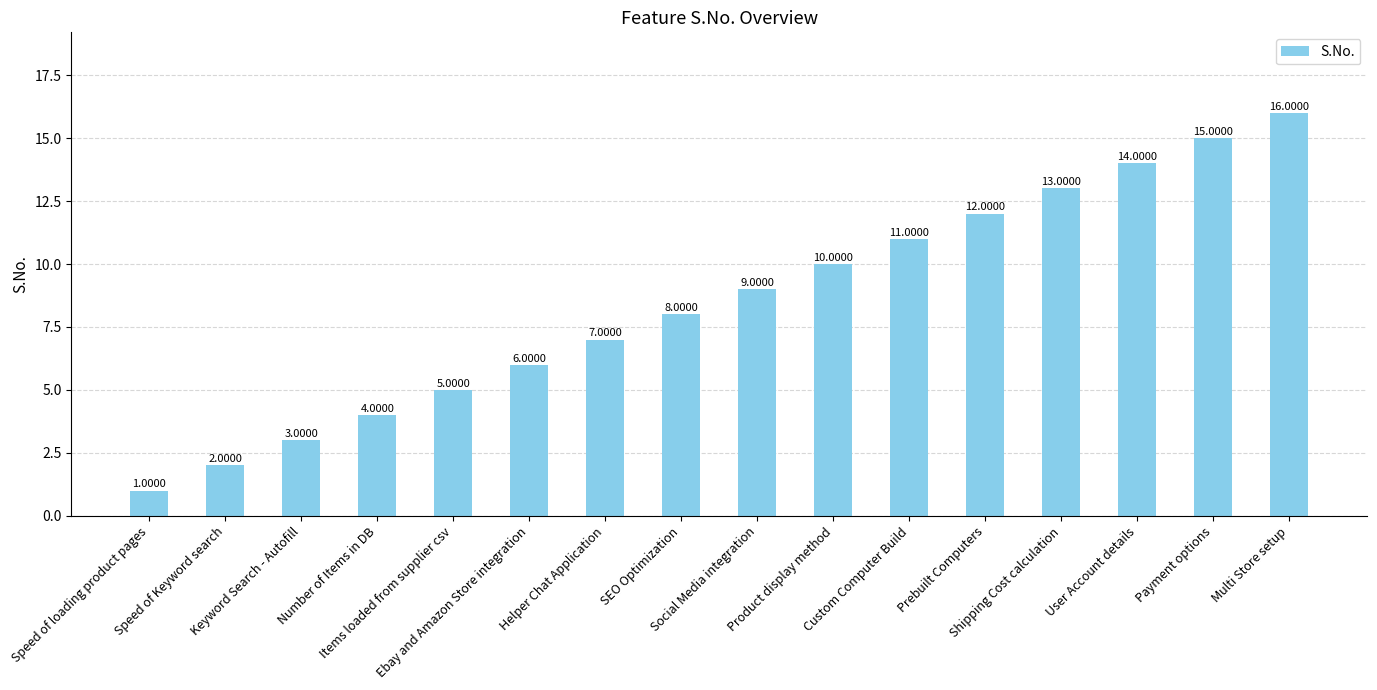

The chart shows a value of 13 at Shipping Cost calculation. True or false?

True